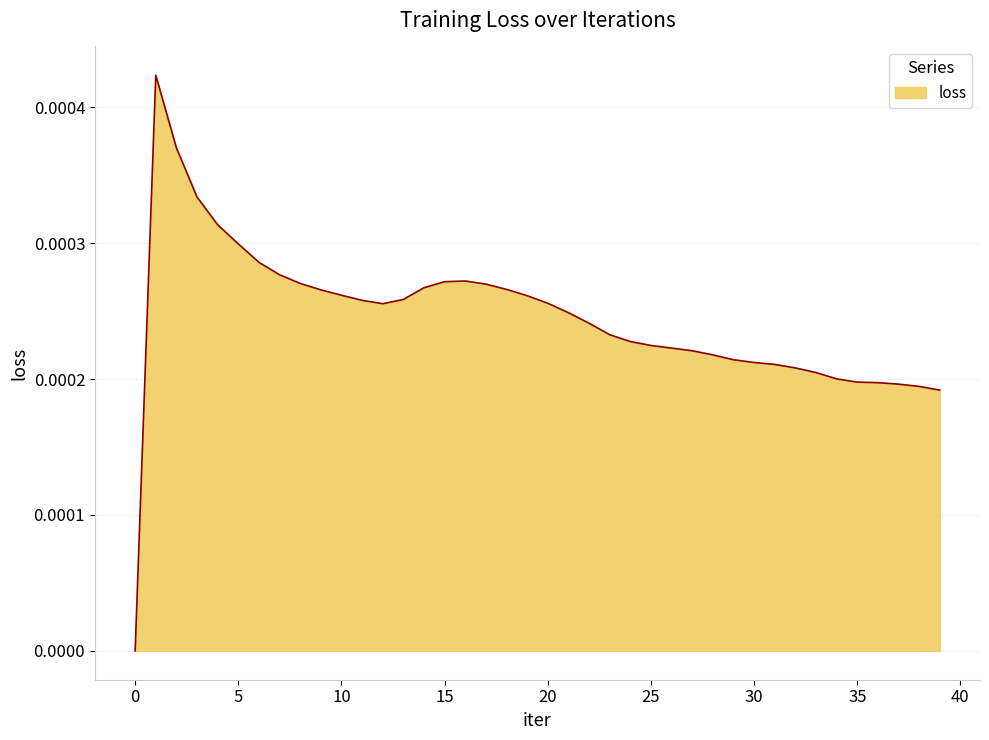

Between 25 and 35, which is larger?

25